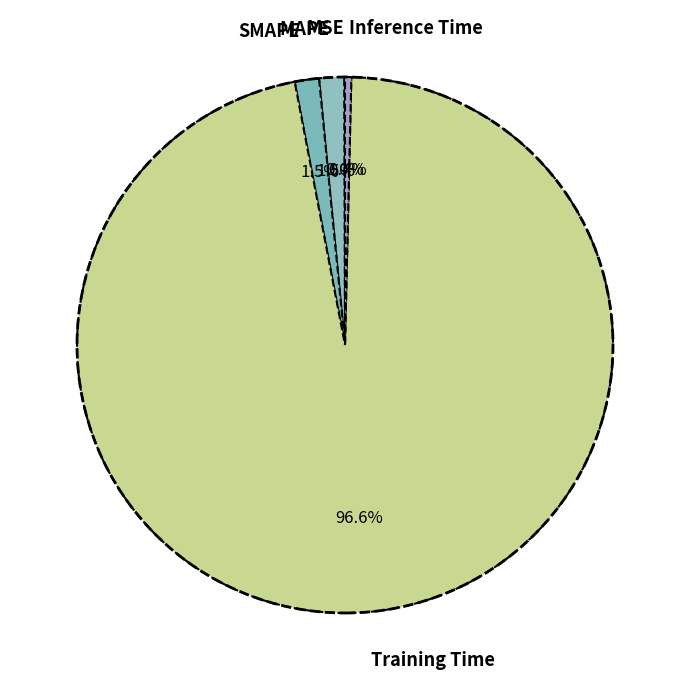

What is the largest slice in the pie chart?

Training Time